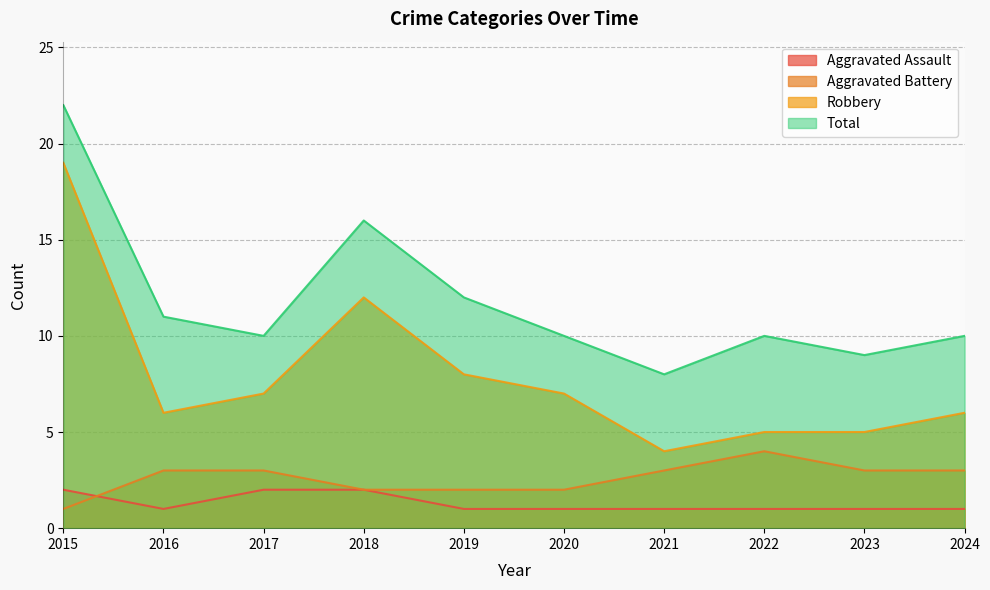

Is it true that Robbery equals 1 at 2021?

False